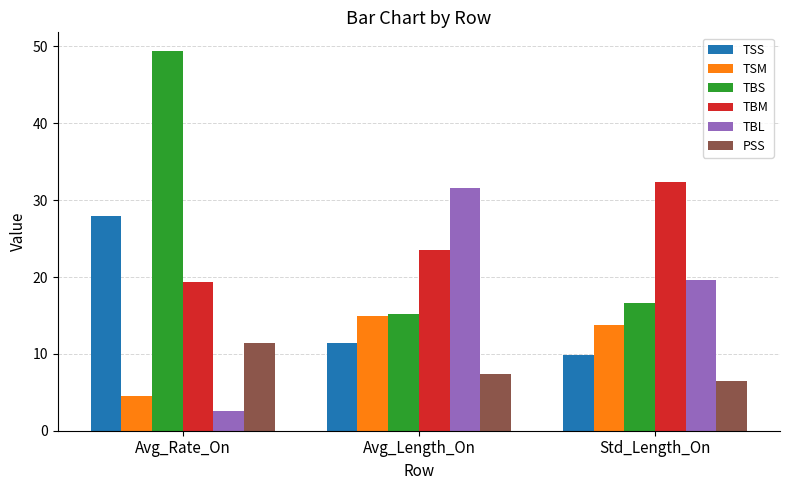

How many values in the TBS series are below 16?

1